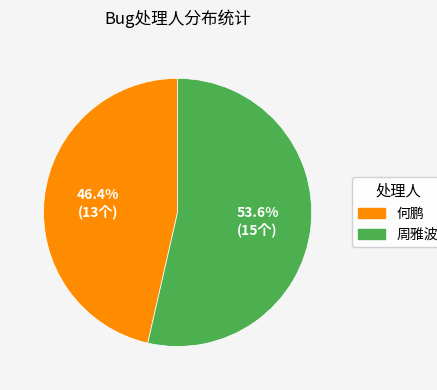

Combined, do 周雅波 and 何鹏 account for over 50%?

Yes